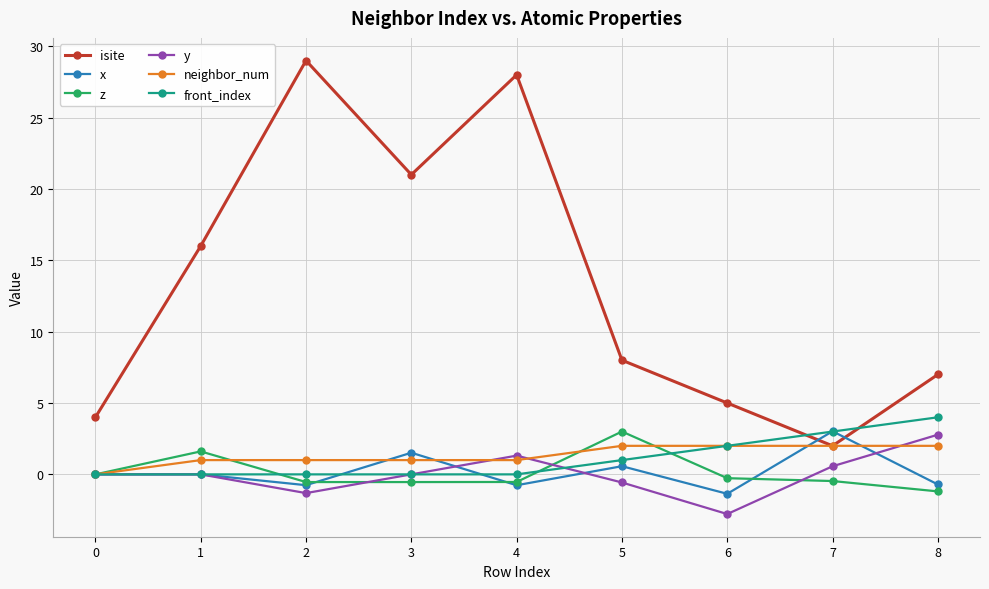

How many lines are shown in the chart?

6